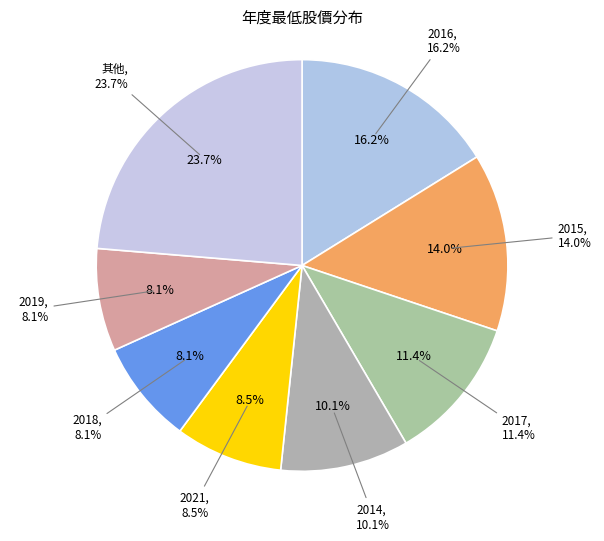

To the nearest percent, what percentage of the pie is 2016?

16%